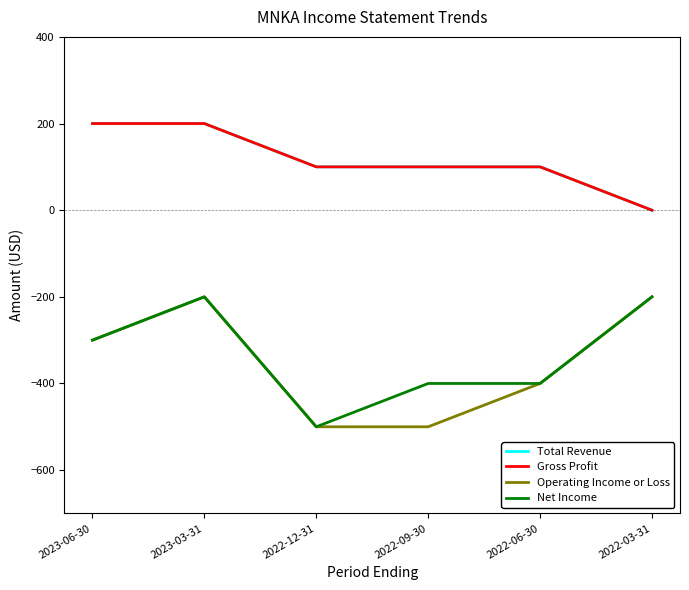

How many lines are shown in the chart?

4